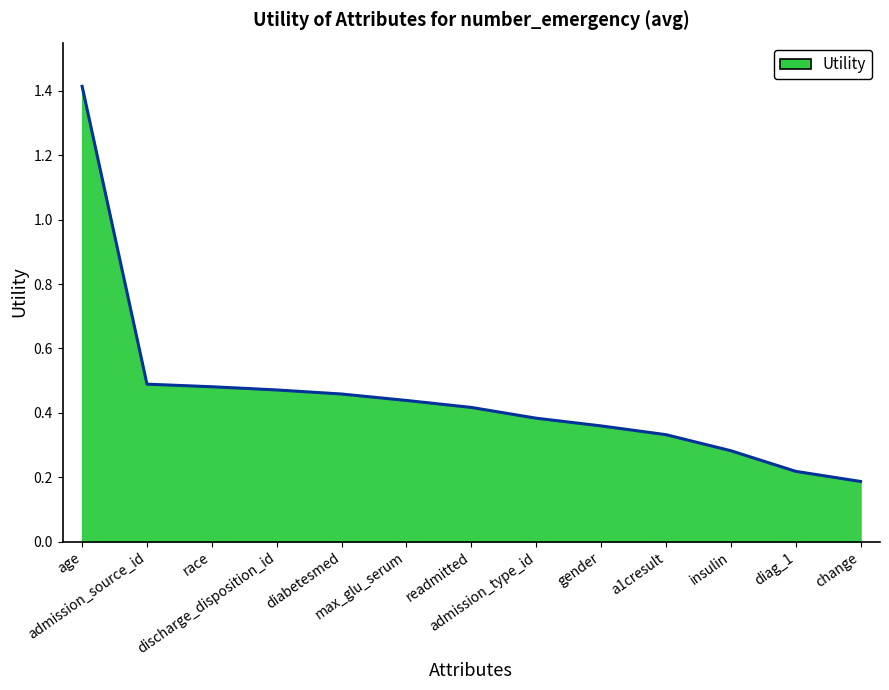

What is the maximum value shown in the chart?

1.4